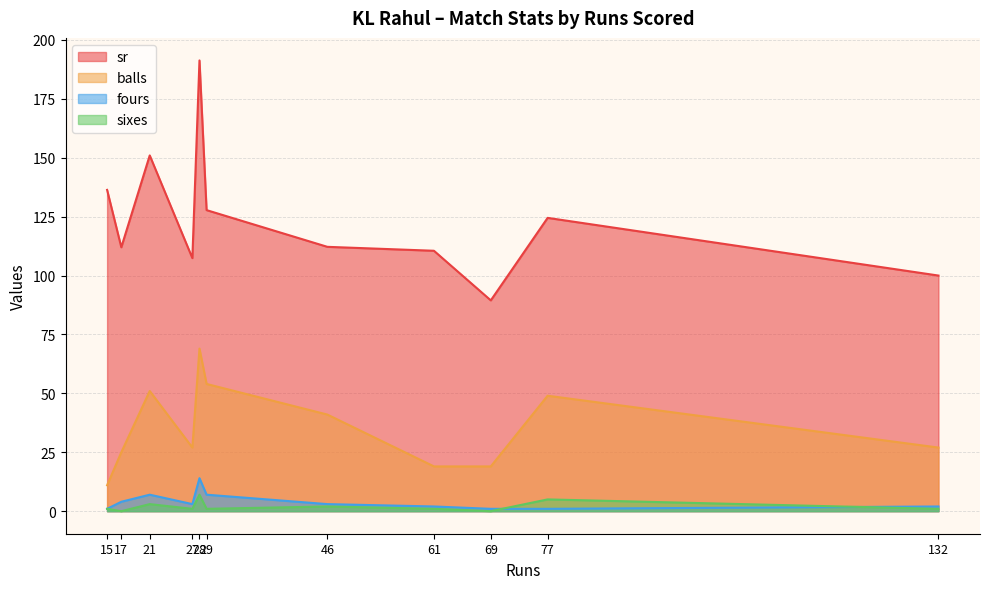

At how many categories does at least one series exceed 28?

11